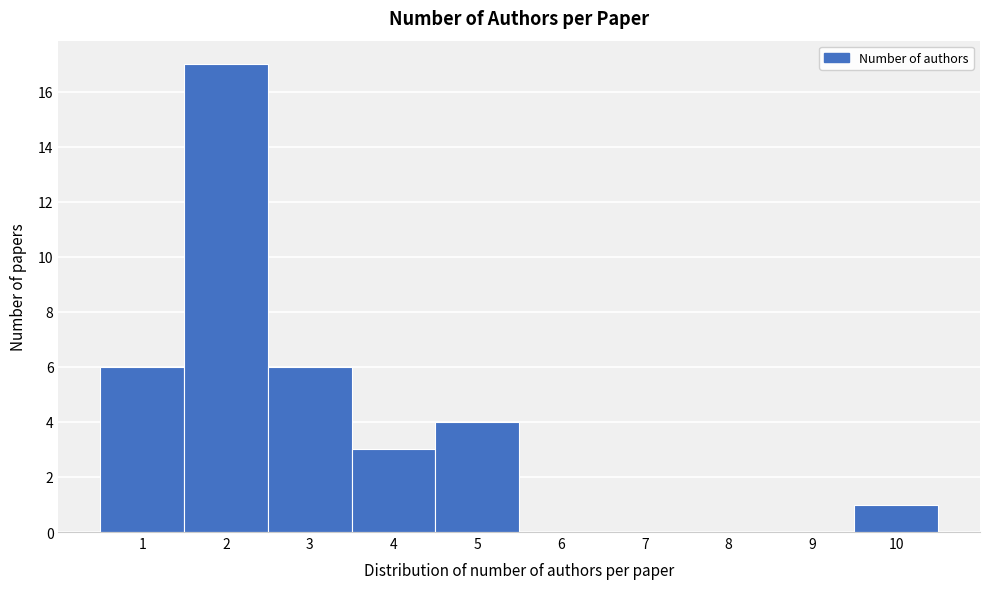

Reading left to right, list every bar in this chart as the range it spans on the x-axis followed by its height. The values are not printed on the chart, so give them approximately, as read against the axis.

0.5 to 1.5: 6
1.5 to 2.5: 17
2.5 to 3.5: 6
3.5 to 4.5: 3
4.5 to 5.5: 4
5.5 to 6.5: 0
6.5 to 7.5: 0
7.5 to 8.5: 0
8.5 to 9.5: 0
9.5 to 10.5: 1